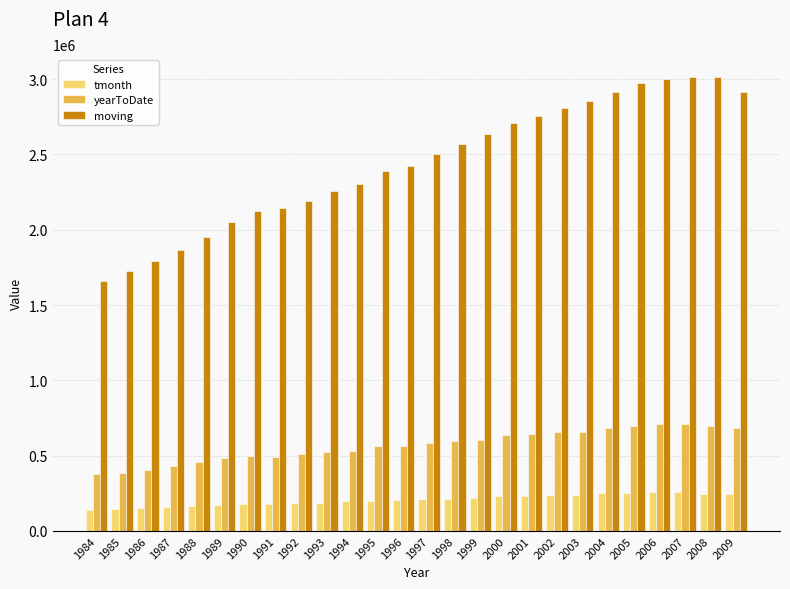

List the series in order of their overall mean, lowest first.

tmonth, yearToDate, moving